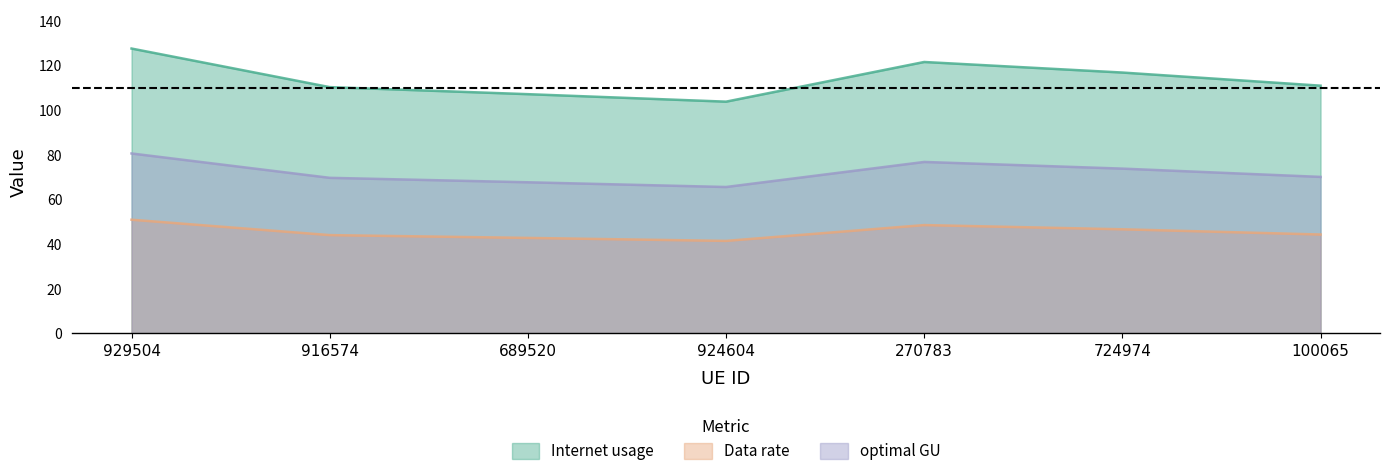

Which series has the largest total across all categories?

Internet usage